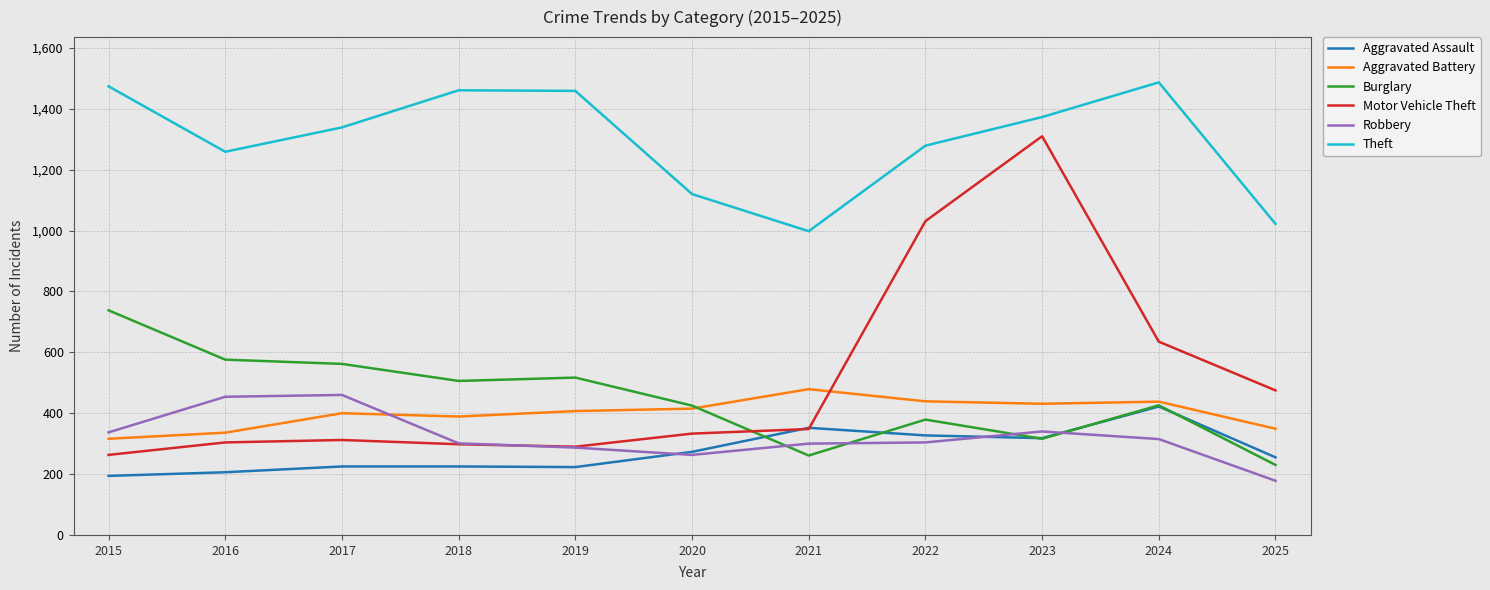

What is the maximum value shown in the chart?

1487